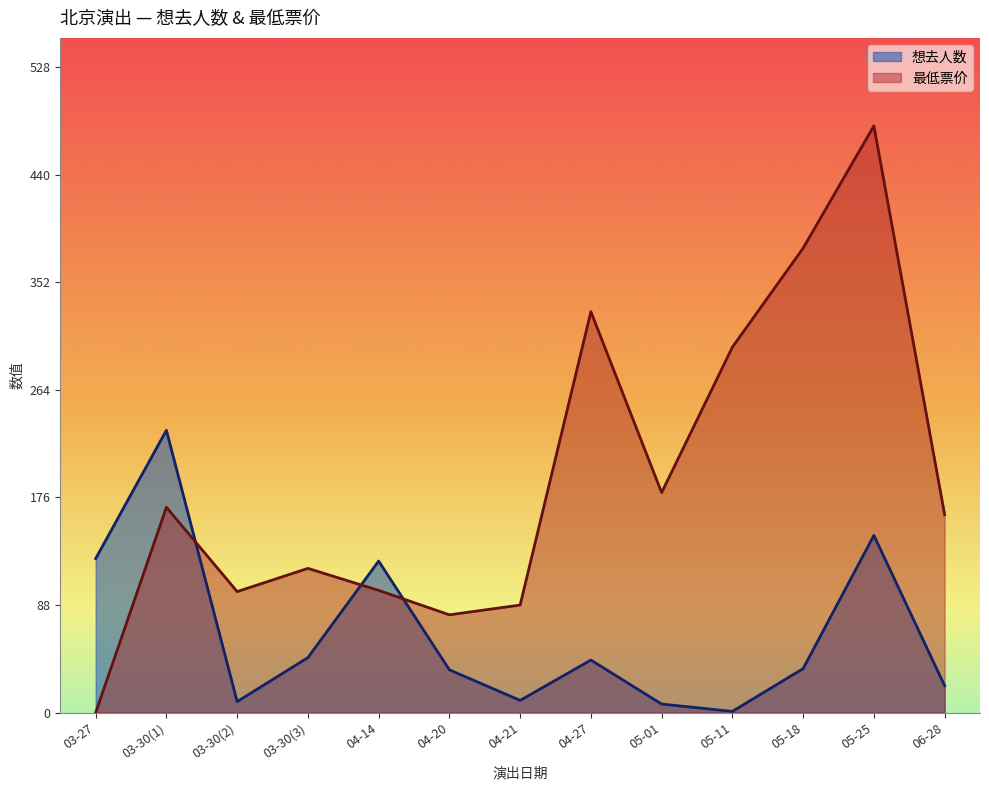

What is the value of the 最低票价 point at the 11th from the left?

380